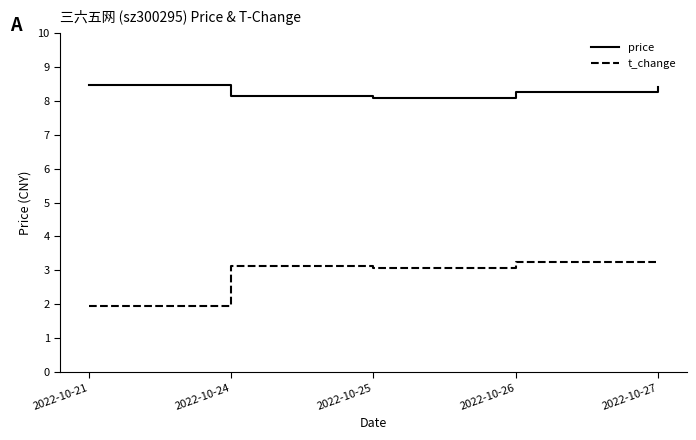

List the series in order of their peak value, lowest first.

t_change, price